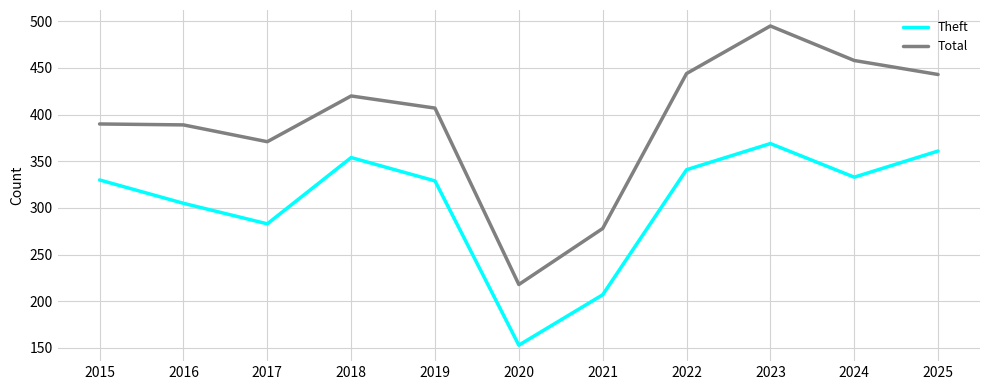

True or false: Theft and Total intersect in this chart.

False